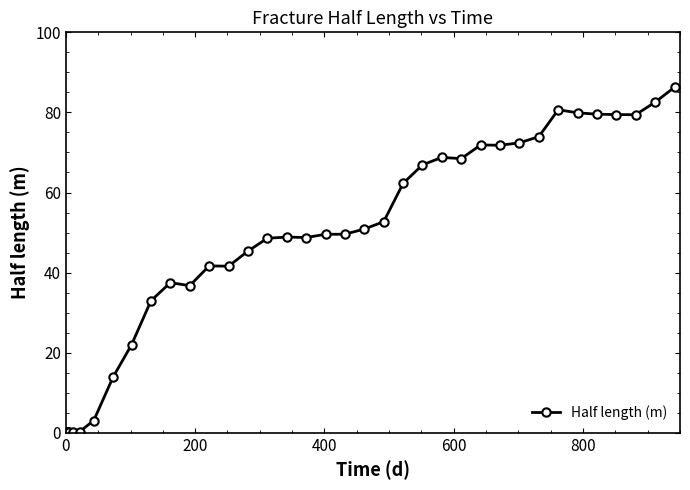

Does the chart have visible grid lines?

No